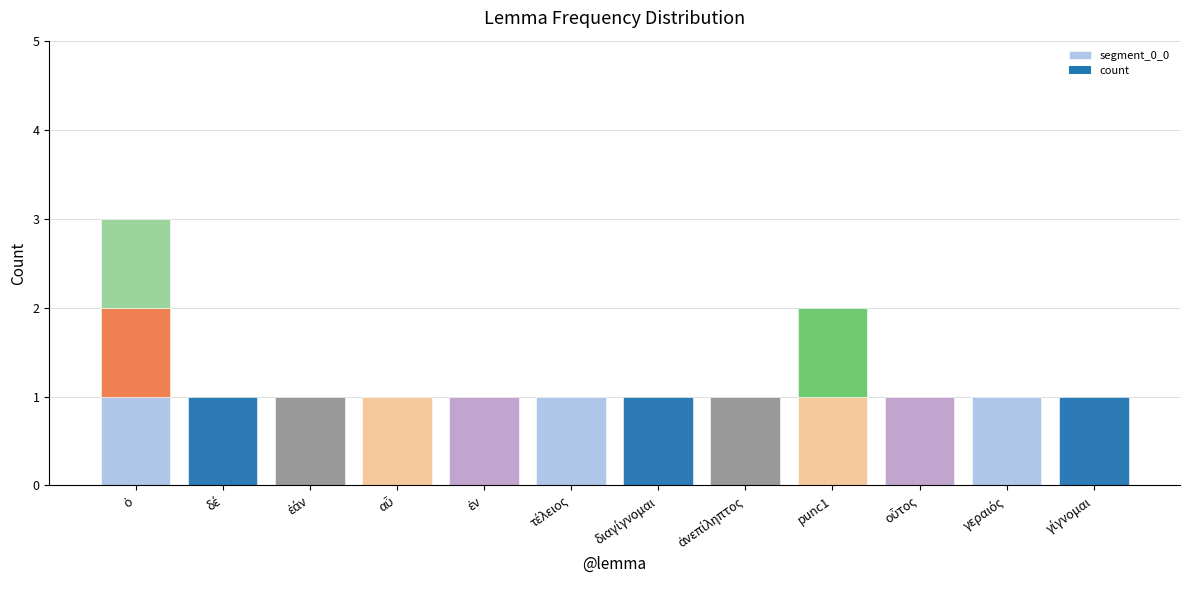

Are the bars horizontal?

No